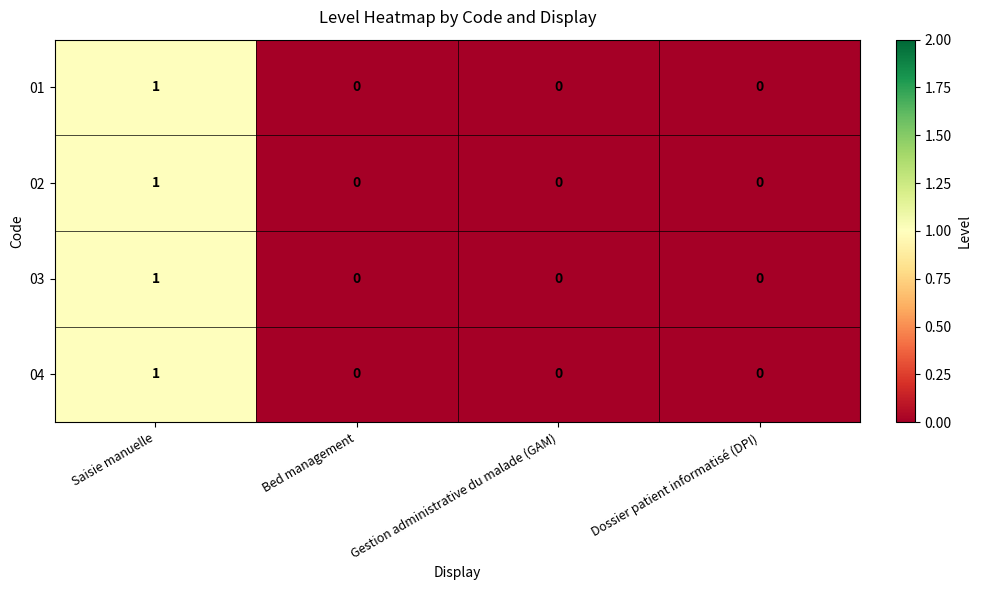

At which category does the chart reach its peak across all series?

Saisie manuelle